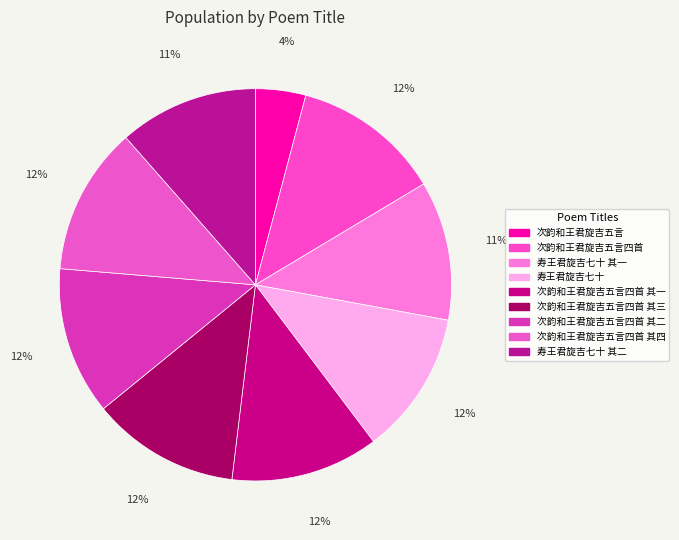

To the nearest percent, what percentage of the pie is 次韵和王君旋吉五言四首?

12%